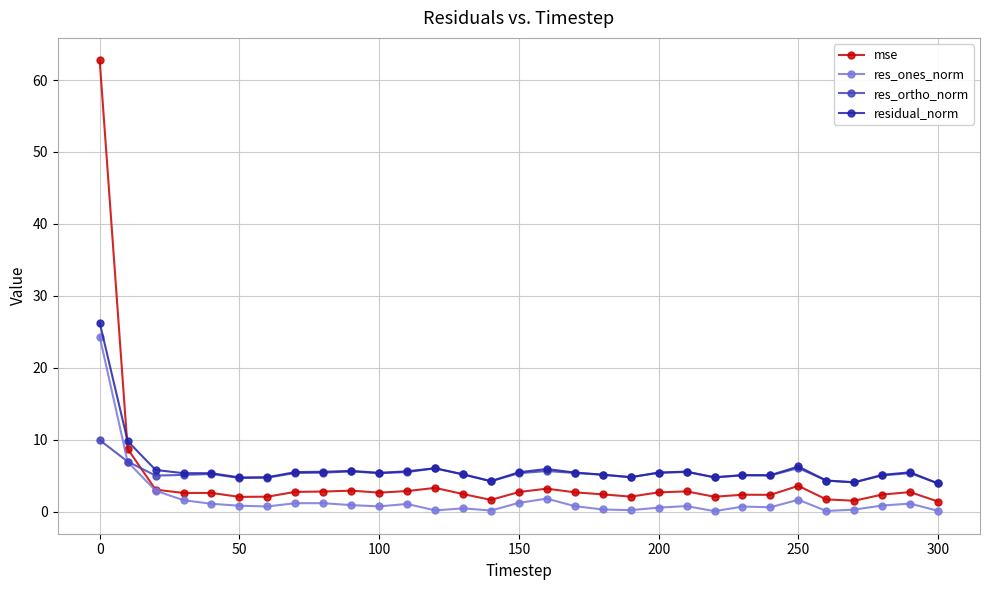

What are all the series names shown in the legend?

mse, res_ones_norm, res_ortho_norm, residual_norm